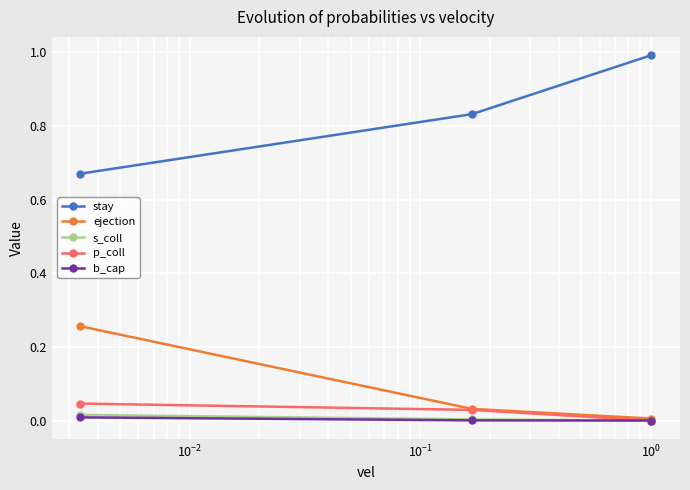

Which series has the largest total across all categories?

stay